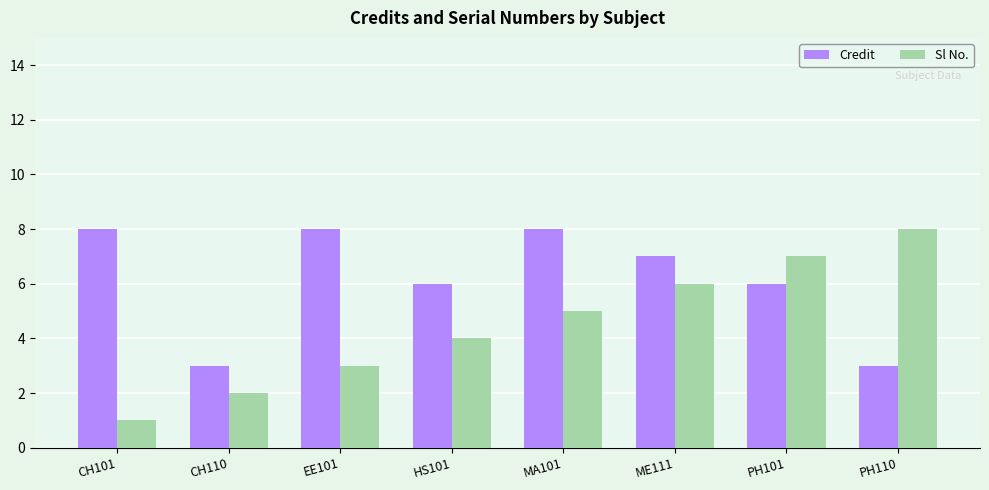

The value of Sl No. at CH110 is 3. True or false?

False